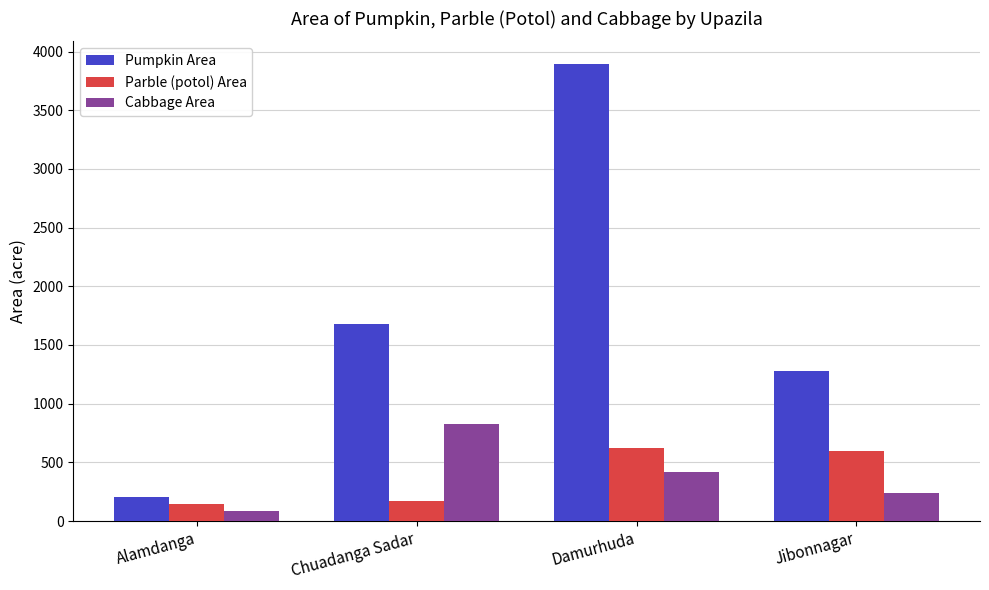

Read the Parble (potol) Area value at Chuadanga Sadar.

174